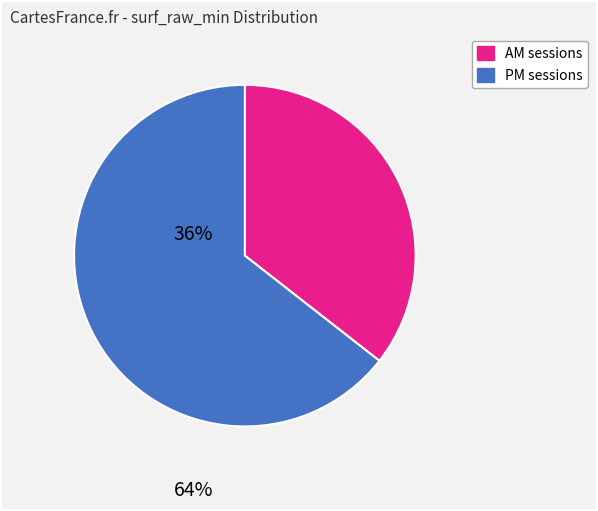

Does any single category account for the majority?

Yes